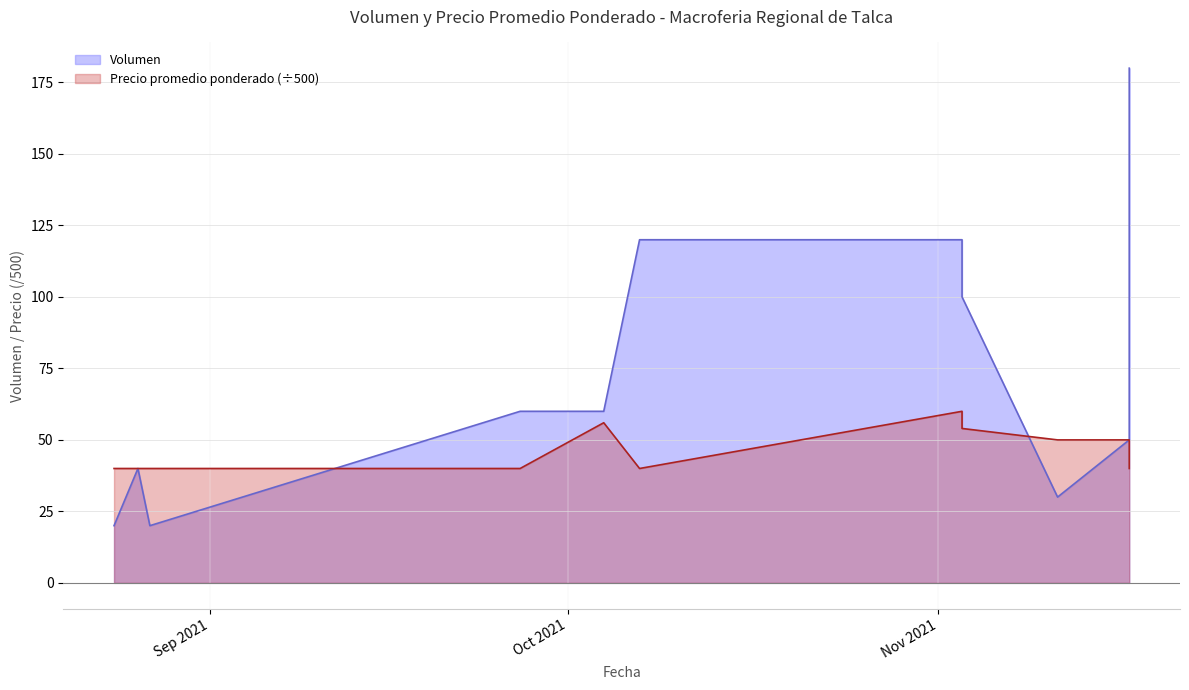

What is the label of the 8th point from the right?

2021-09-27